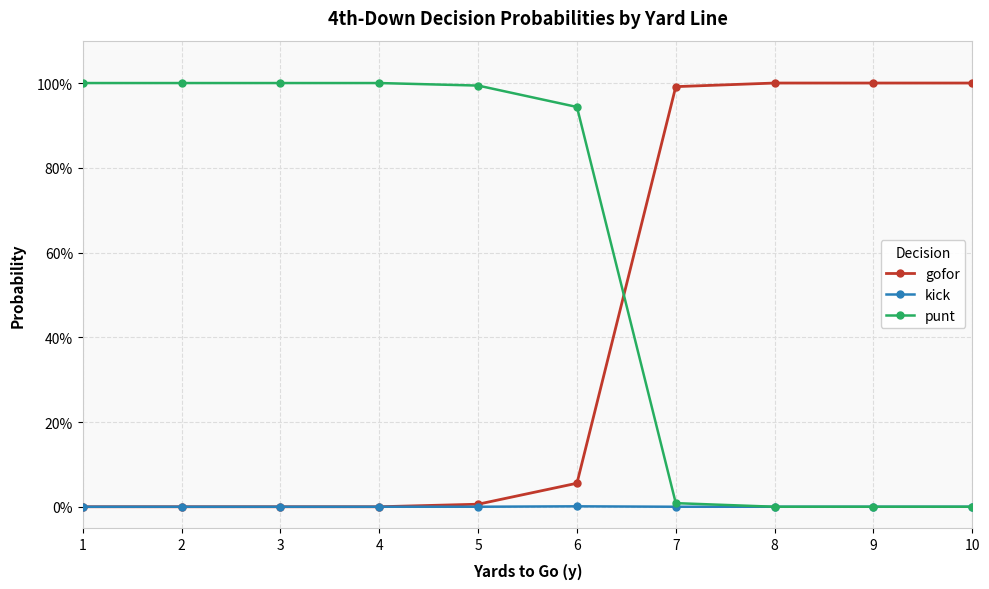

Rank the series at 8 from lowest to highest value.

kick, punt, gofor